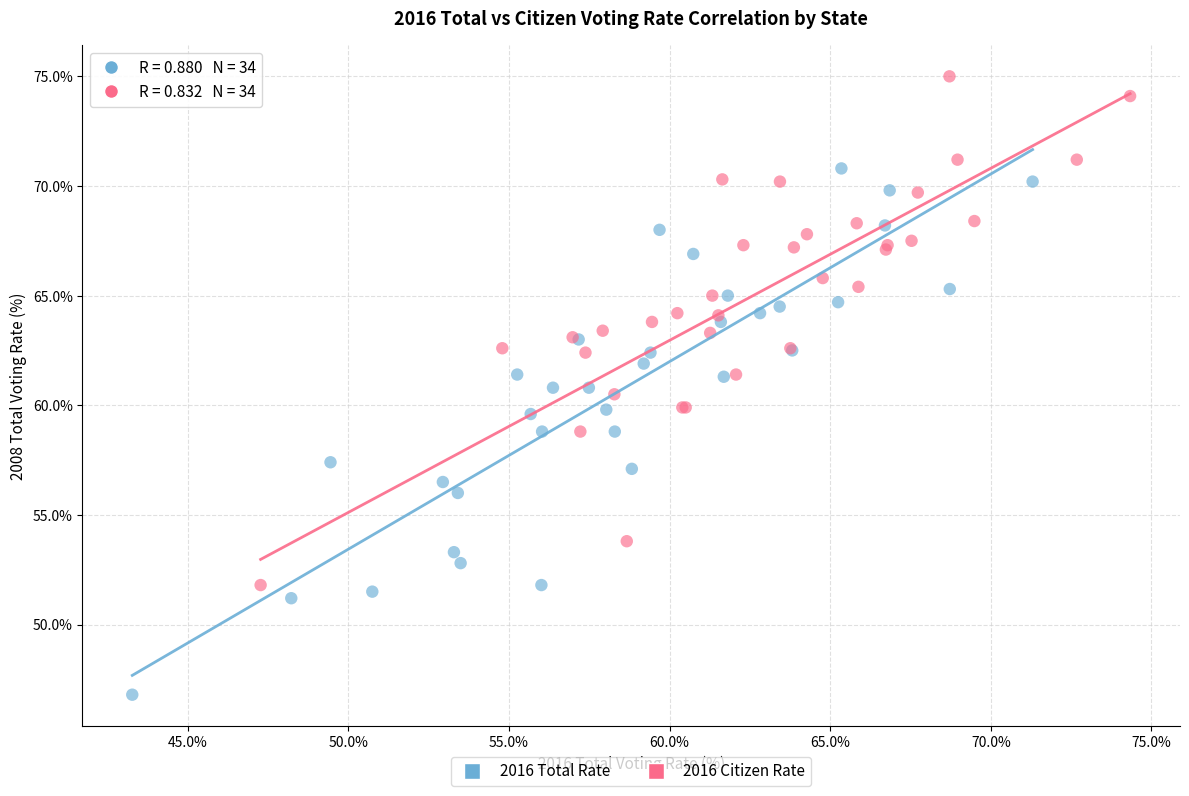

Which series contains the lowest Y value?

2016 Total Rate